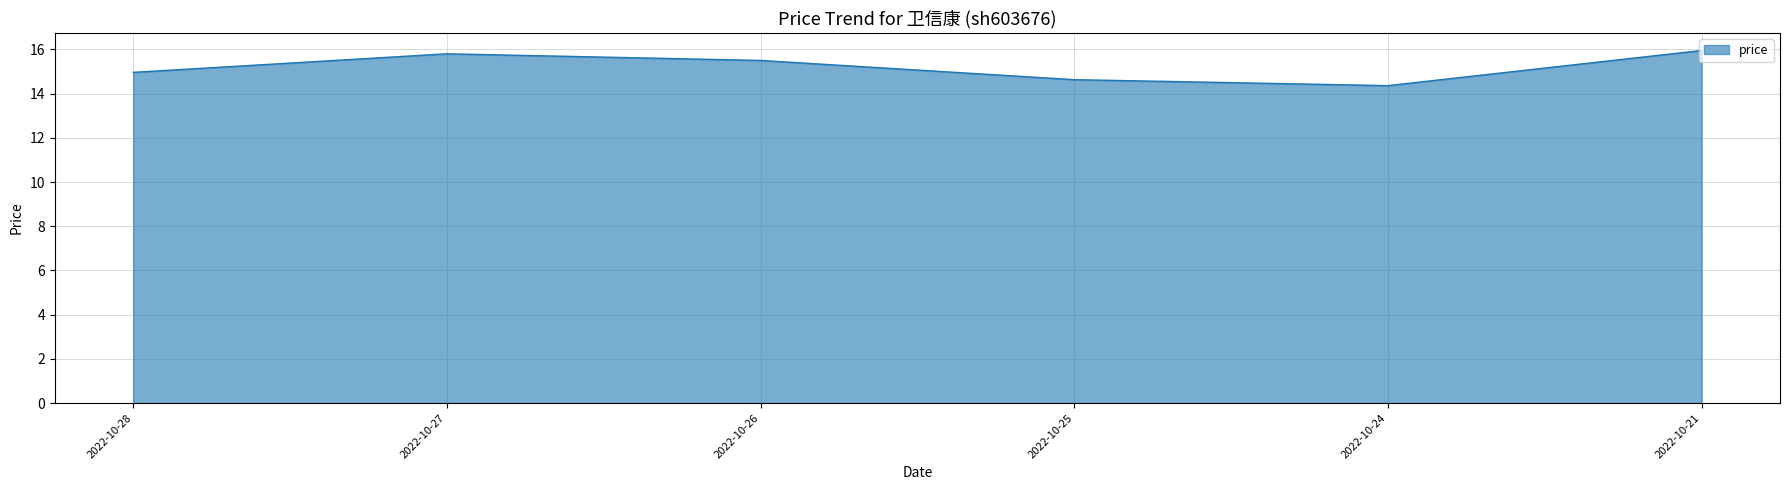

True or false: the data has more than 0 interior local peaks.

True